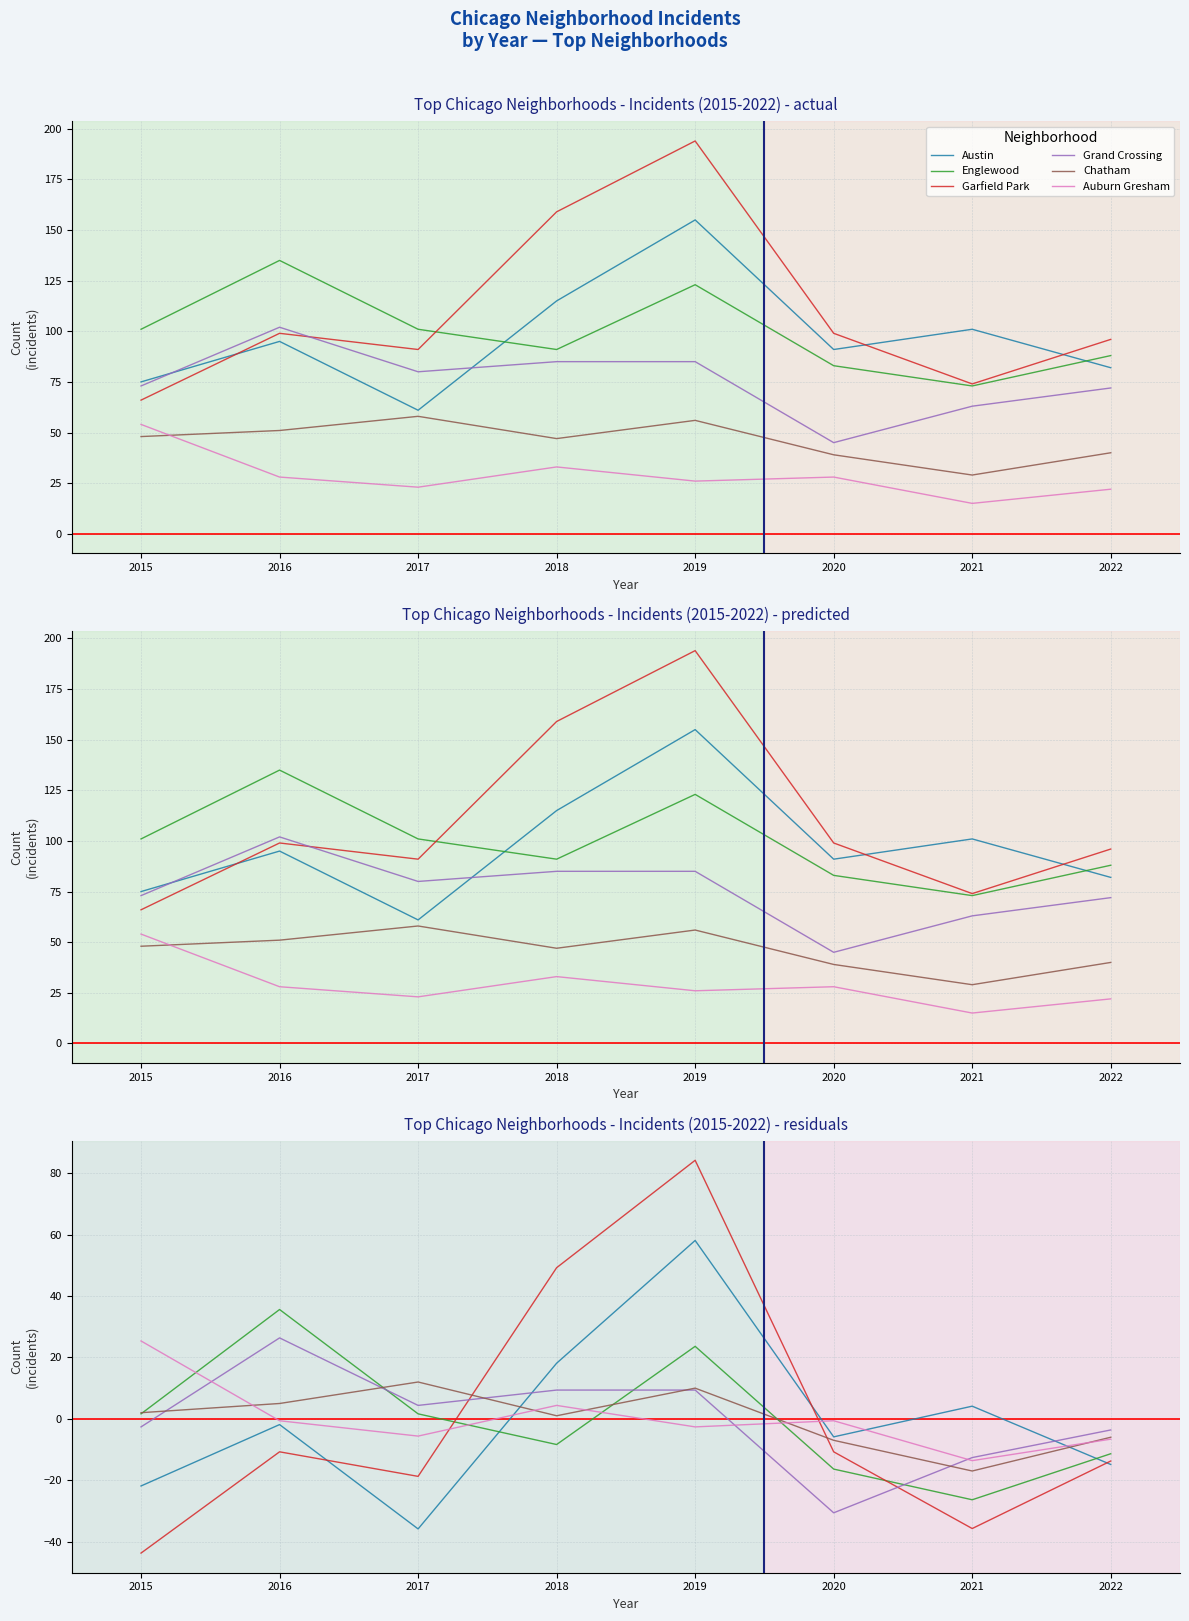

True or false: Garfield Park has more than 1 points higher than both neighbors.

True